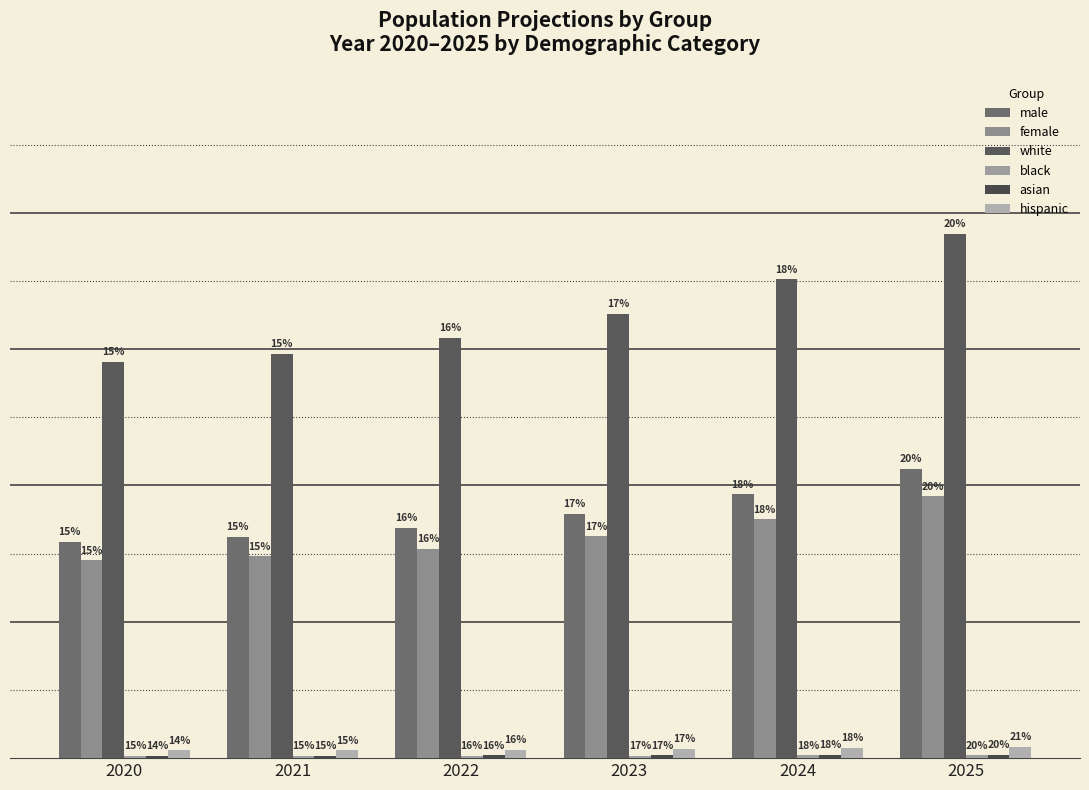

At which label is female closest to 4980?

2023